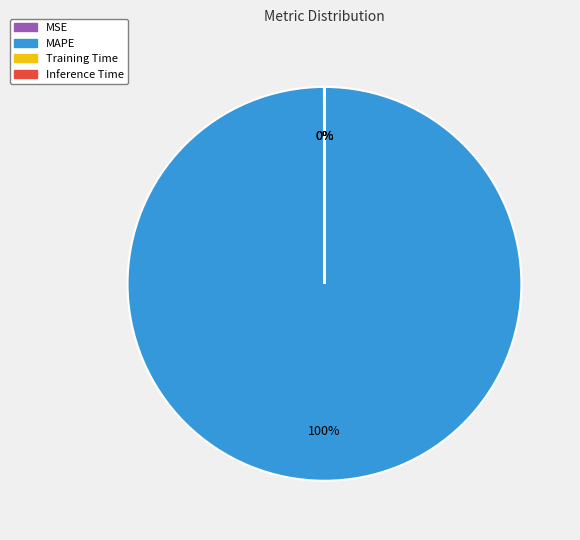

To the nearest percent, what is the difference between the largest and smallest slice percentages?

100%